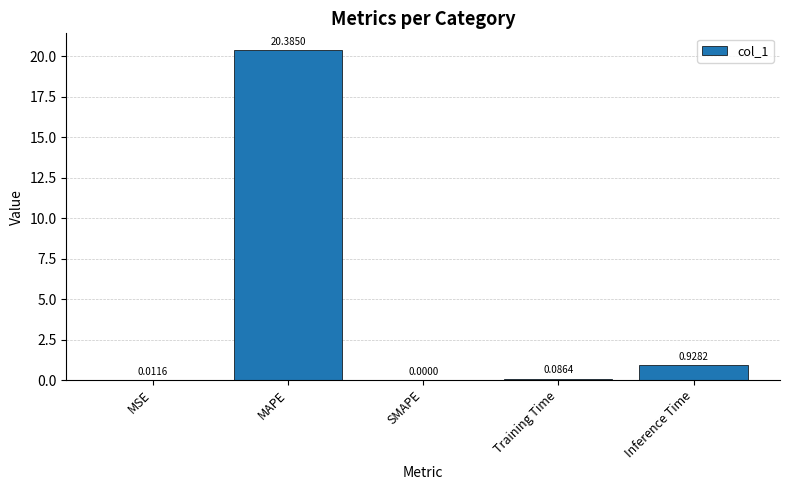

Which label corresponds to the largest value in the chart?

MAPE